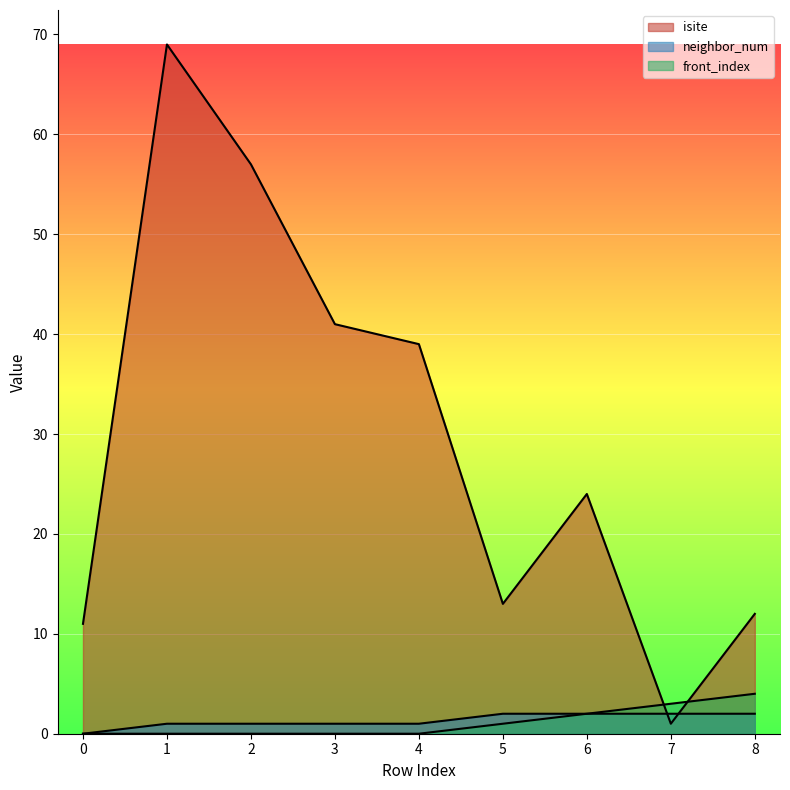

What is the difference between the neighbor_num values at 6 and 0?

2